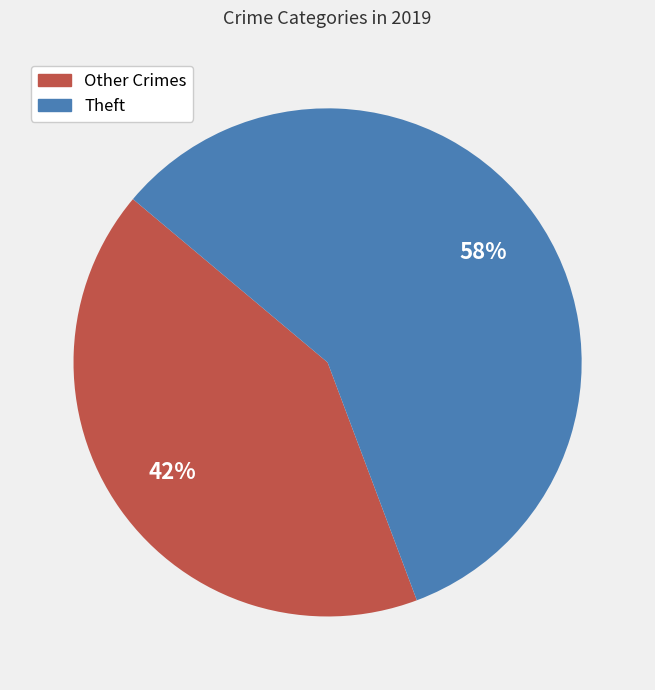

Is there a majority slice in this chart?

Yes